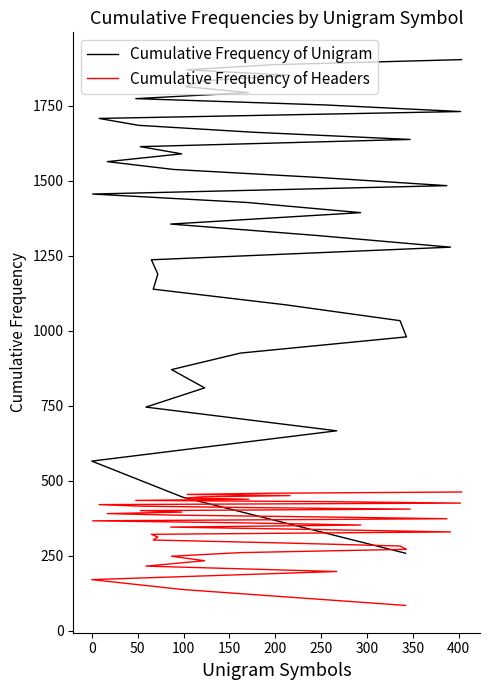

The value of Cumulative Frequency of Unigram at 25 is 2546. True or false?

False